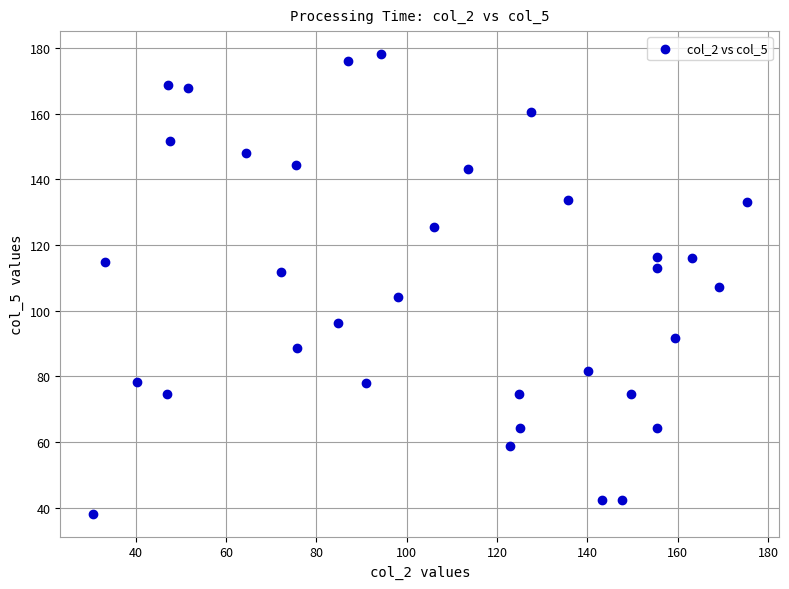

What is the range of X values (max minus min)?

144.8